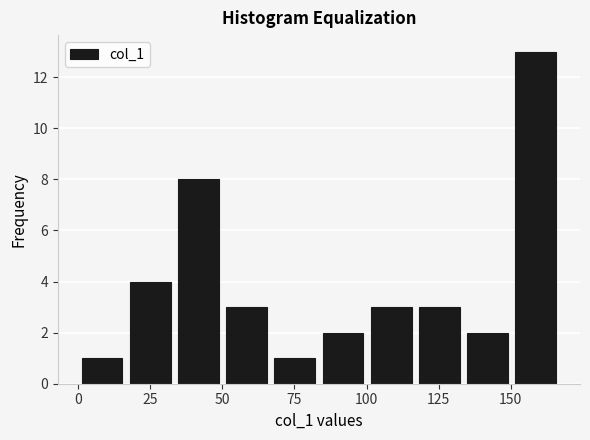

Read against the x-axis, roughly where is the centre of the tallest bar?

160